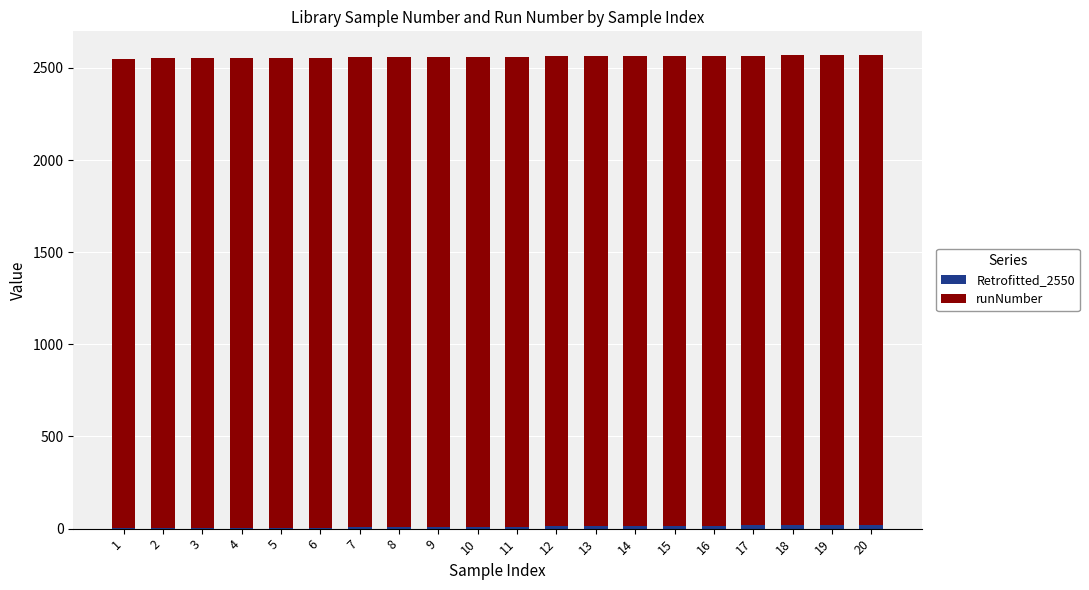

Which series has the largest total across all categories?

runNumber